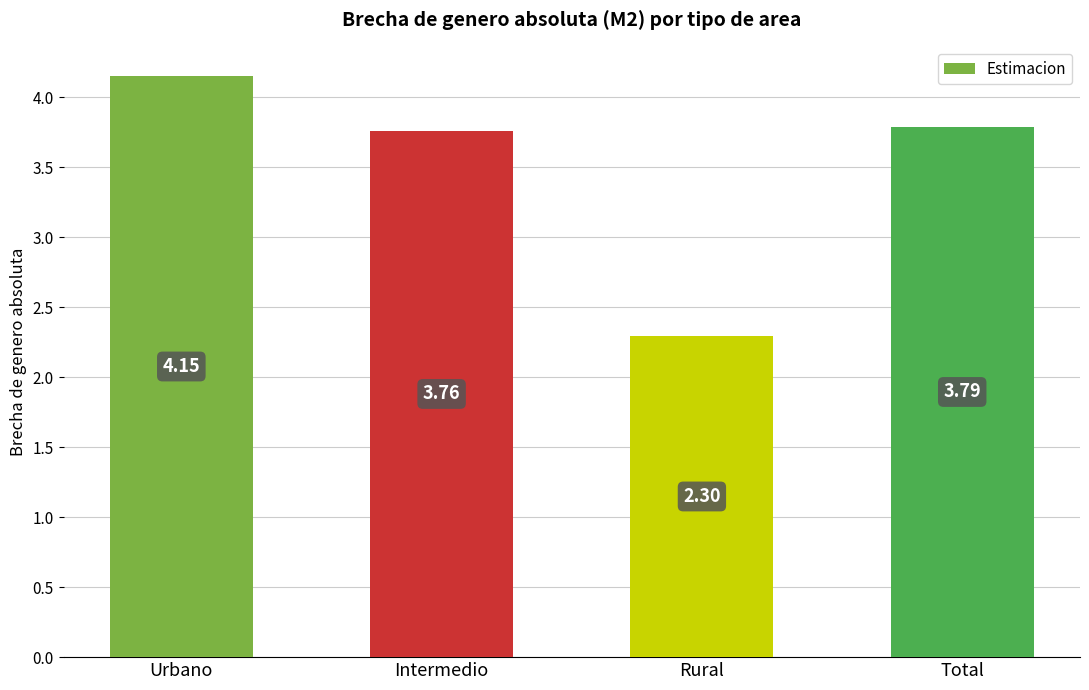

Which label corresponds to the largest value in the chart?

Urbano